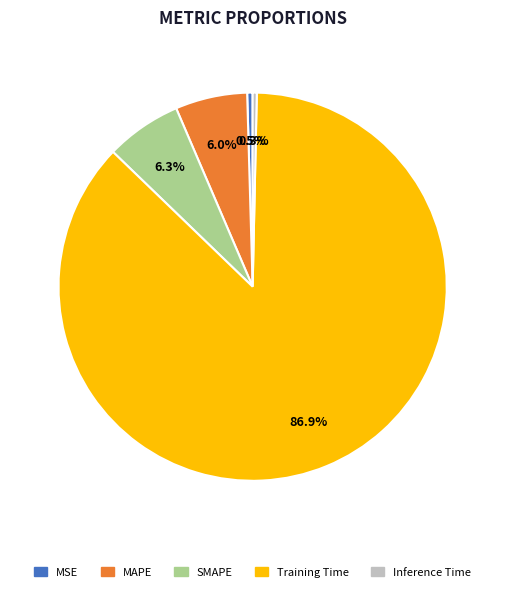

Is it true that MSE is 13% of the pie?

False